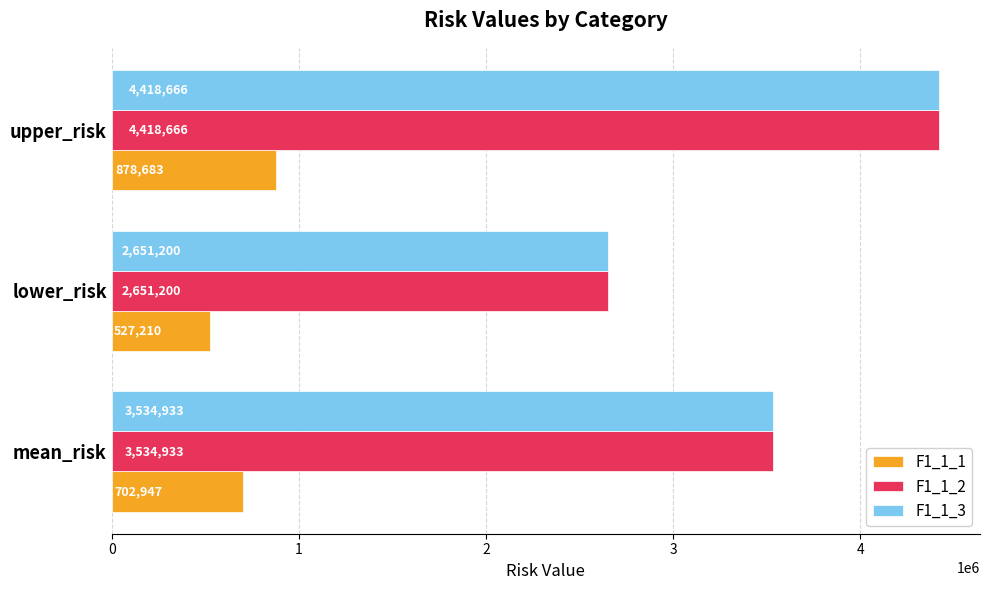

What are all the series names shown in the legend?

F1_1_1, F1_1_2, F1_1_3